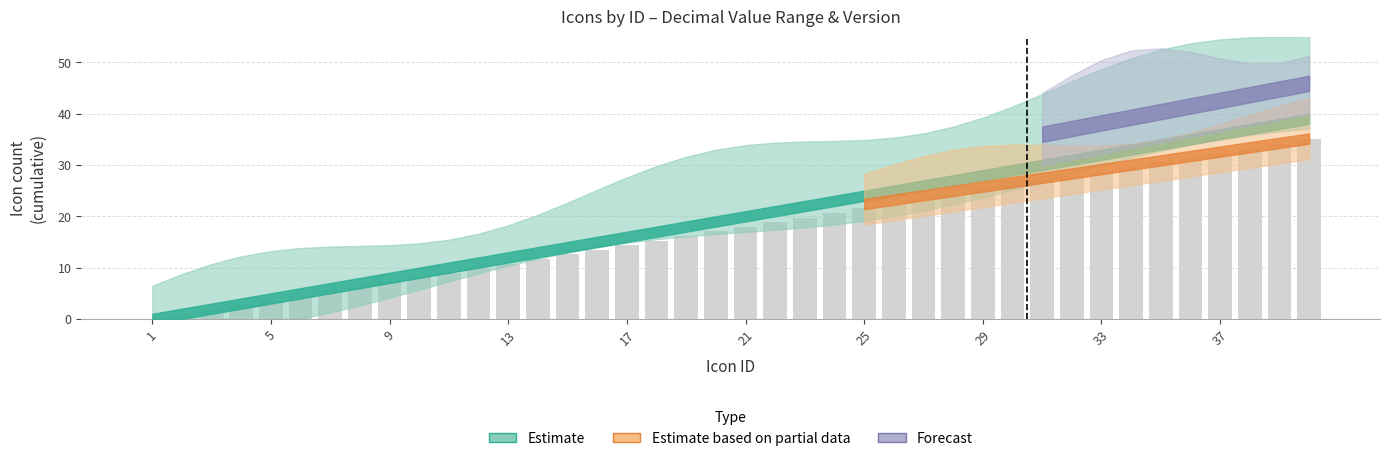

What is the maximum value shown in the chart?

35.0